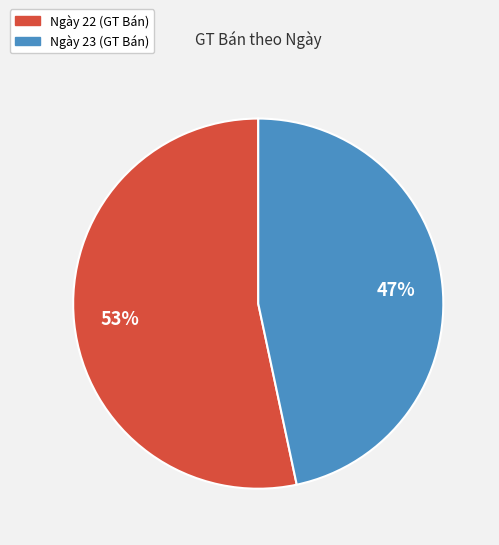

Is there any slice that represents more than half of the pie?

Yes